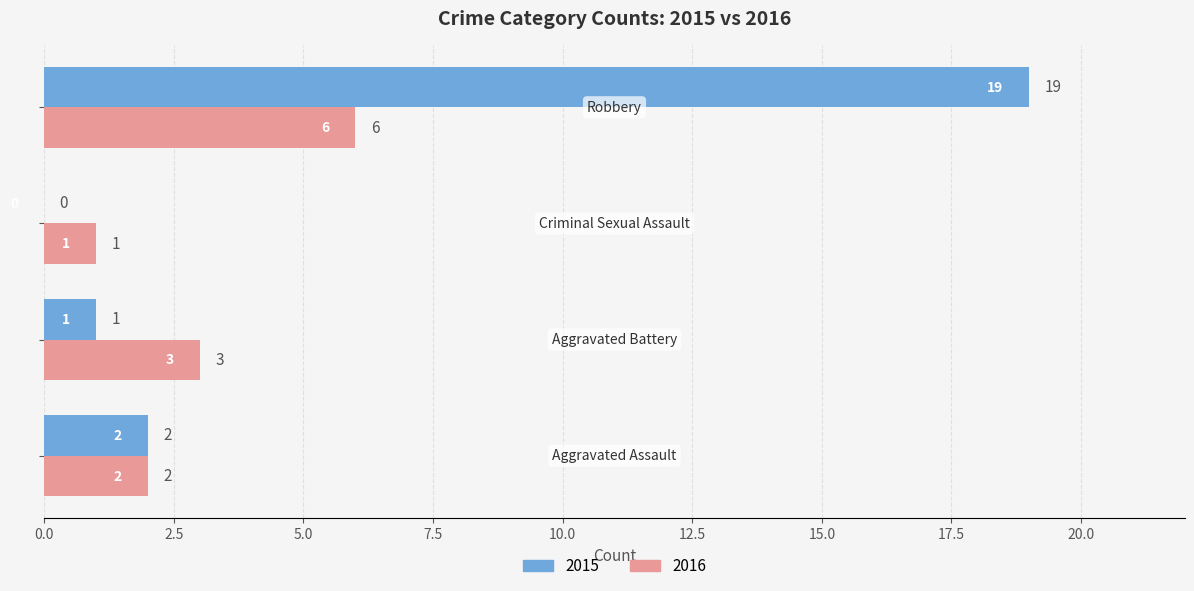

What is the sum of all 2015 values?

22